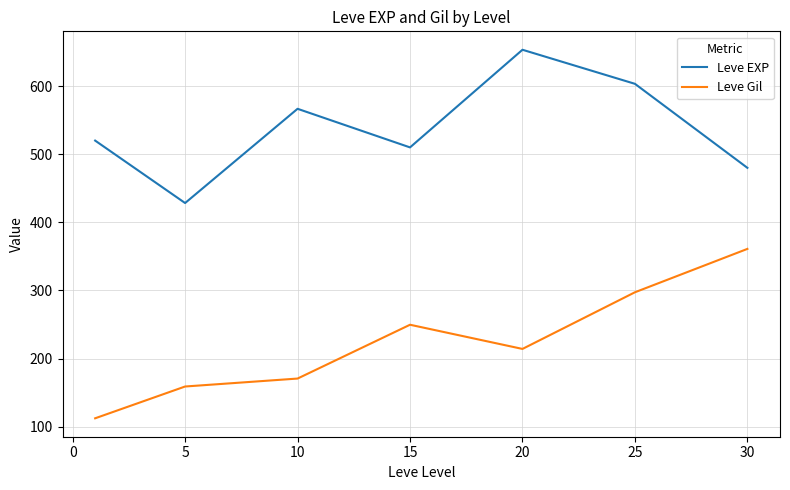

What is the difference between the maximum and minimum values in the Leve EXP series?

225.0